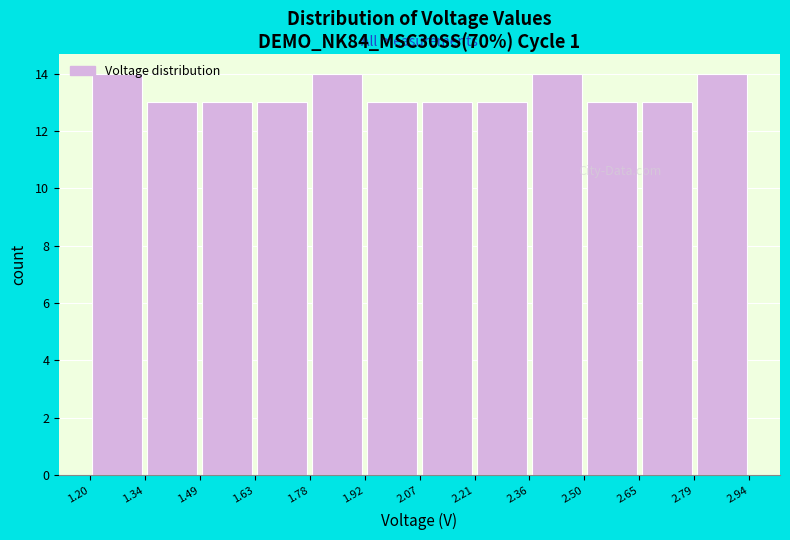

Reading left to right, transcribe this chart: for each bar, give the range it covers on the x-axis and its height. The values are not printed on the chart, so give them approximately, as read against the axis.

1.20 to 1.34: 14
1.34 to 1.49: 13
1.49 to 1.63: 13
1.63 to 1.78: 13
1.78 to 1.92: 14
1.92 to 2.07: 13
2.07 to 2.21: 13
2.21 to 2.36: 13
2.36 to 2.50: 14
2.50 to 2.65: 13
2.65 to 2.79: 13
2.79 to 2.94: 14